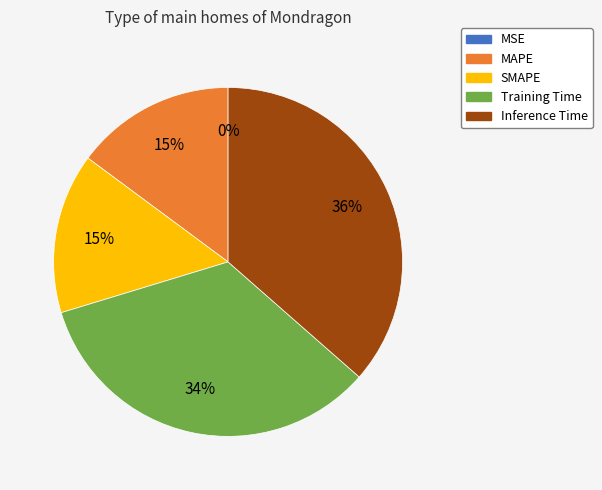

To the nearest percent, what is the average slice percentage?

20%